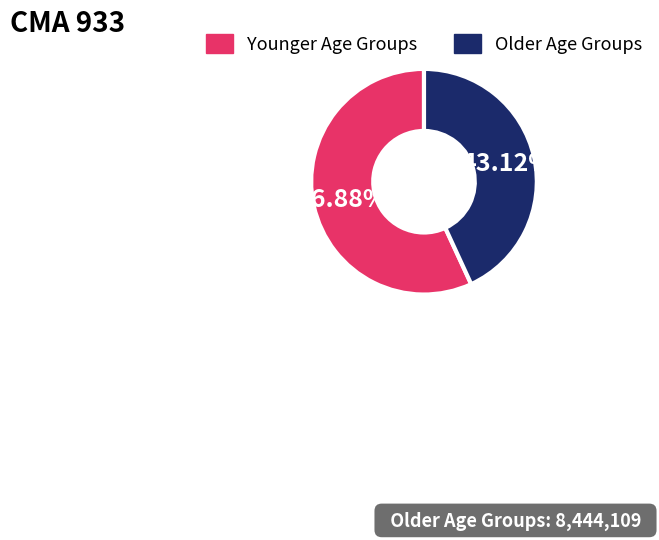

Is there any slice that represents more than half of the pie?

Yes